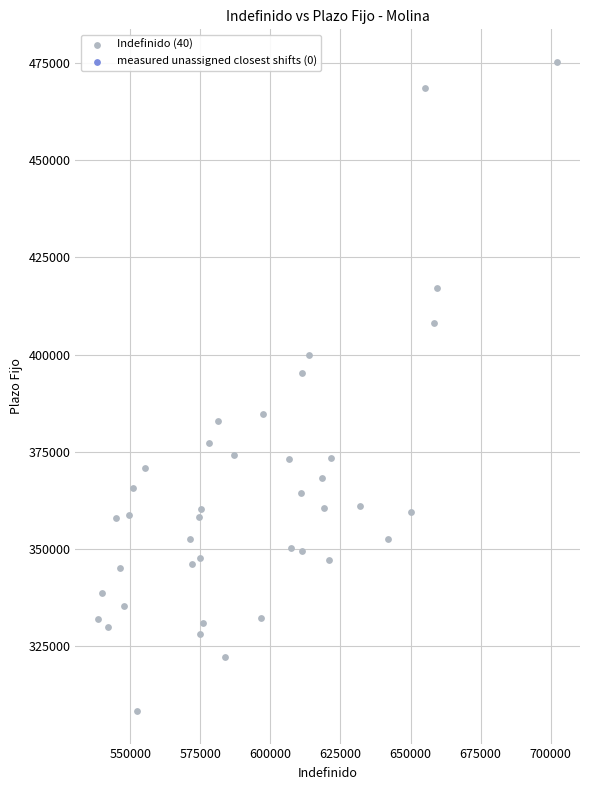

What is the range of X values (max minus min)?

163737